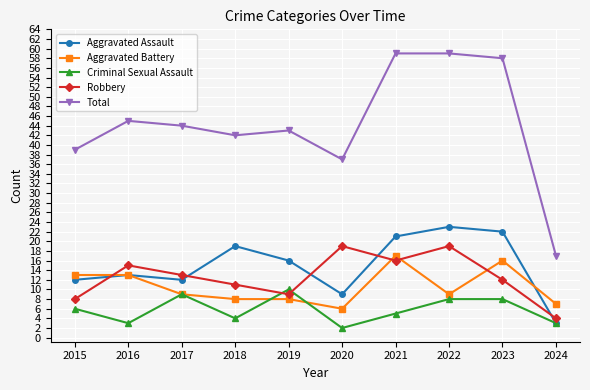

In Robbery, how many points are lower than both neighbors (excluding endpoints)?

2